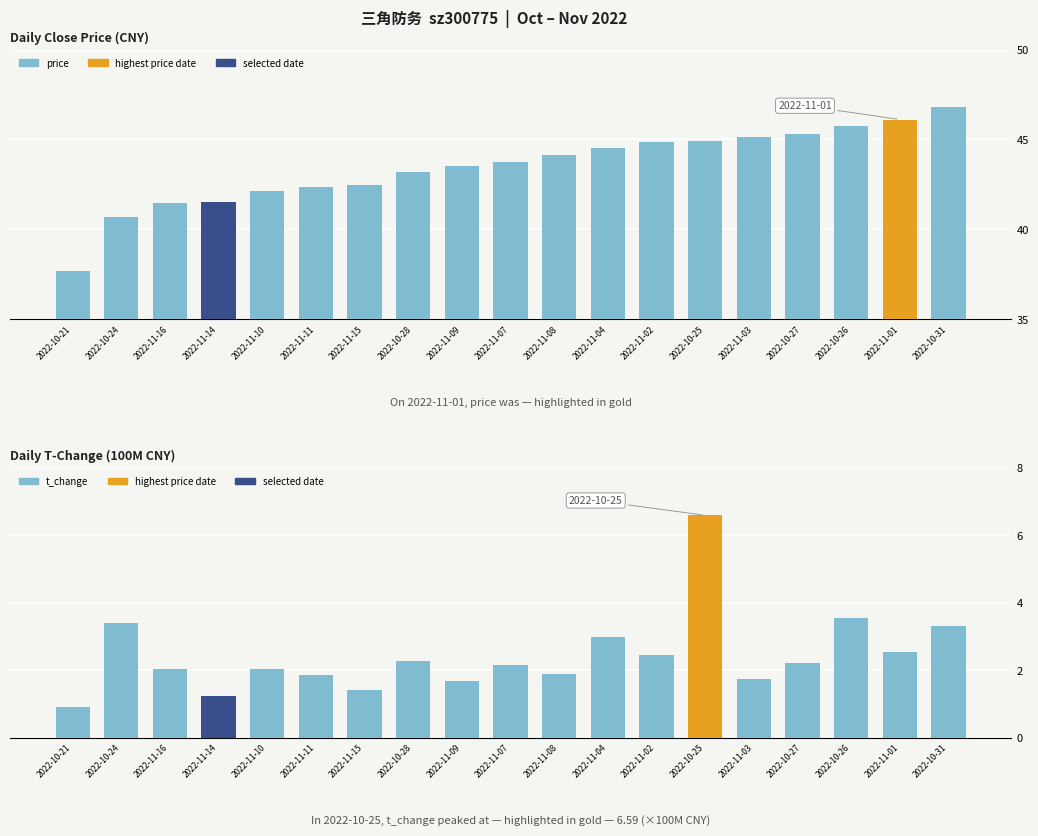

Which has a higher value, 2022-11-14 or 2022-11-02?

2022-11-02